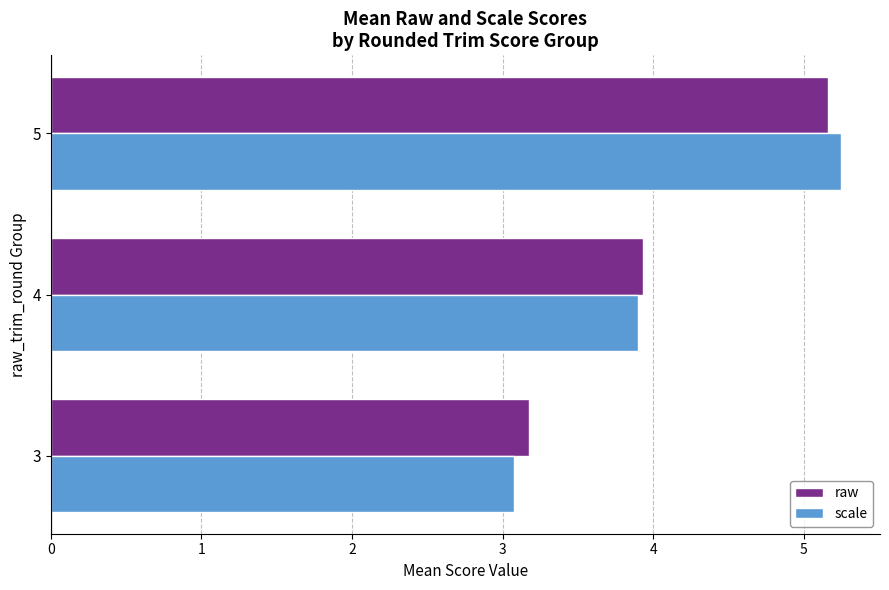

What is the difference between the maximum and second lowest values in the scale series?

1.3